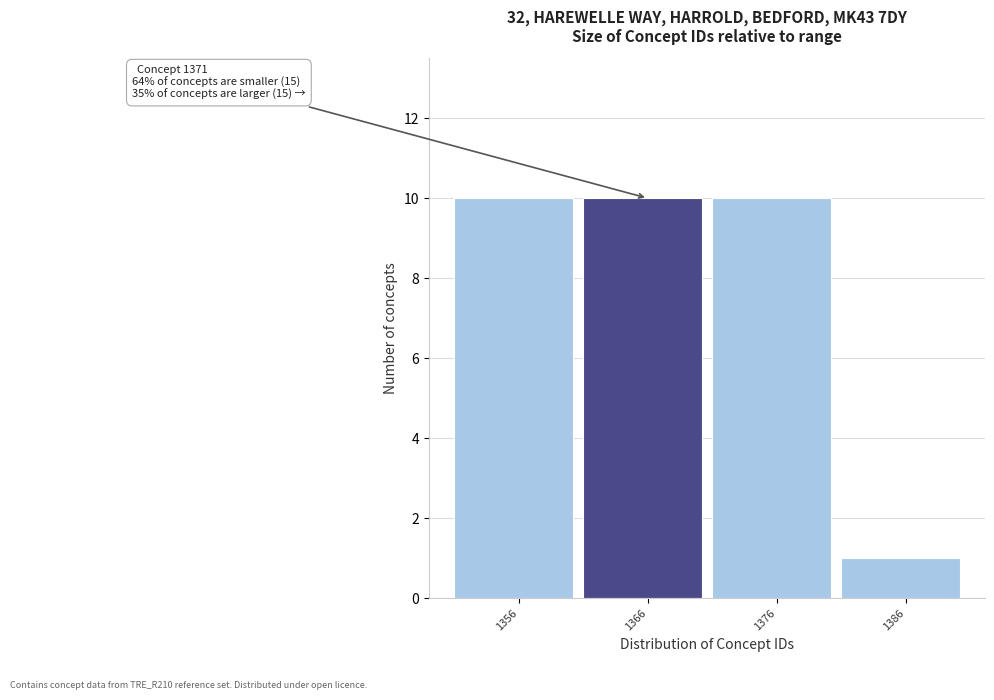

Reading left to right, extract all data points from this chart.

1356=10	1366=10	1376=10	1386=1